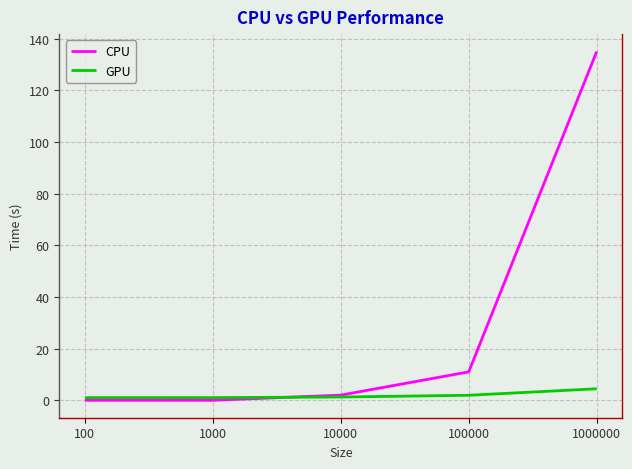

Is it true that CPU equals 2.0 at 10000?

True